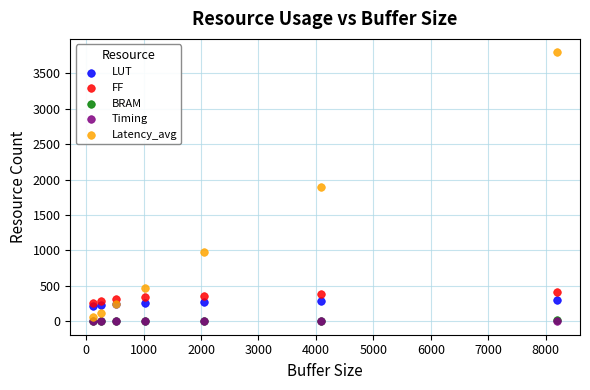

Which series has the largest Y range (max minus min)?

Latency_avg